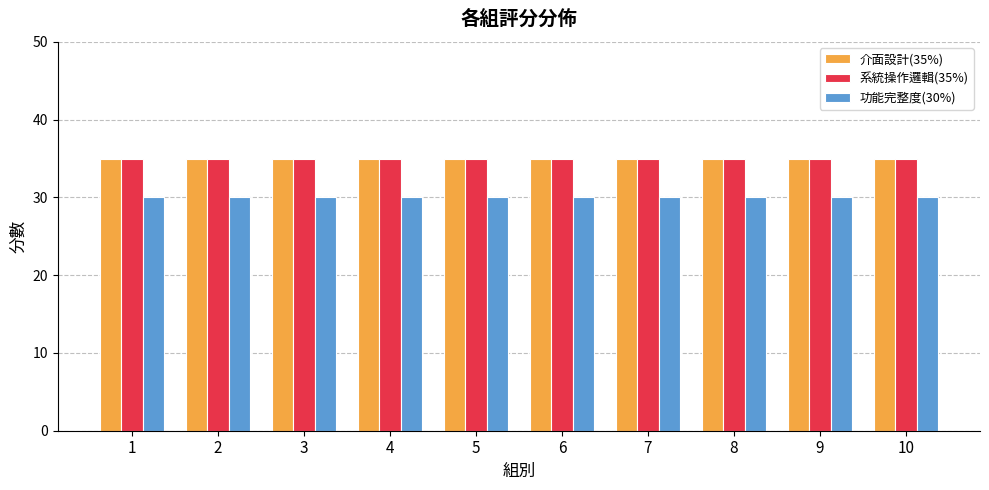

What are all the series names shown in the legend?

介面設計(35%), 系統操作邏輯(35%), 功能完整度(30%)